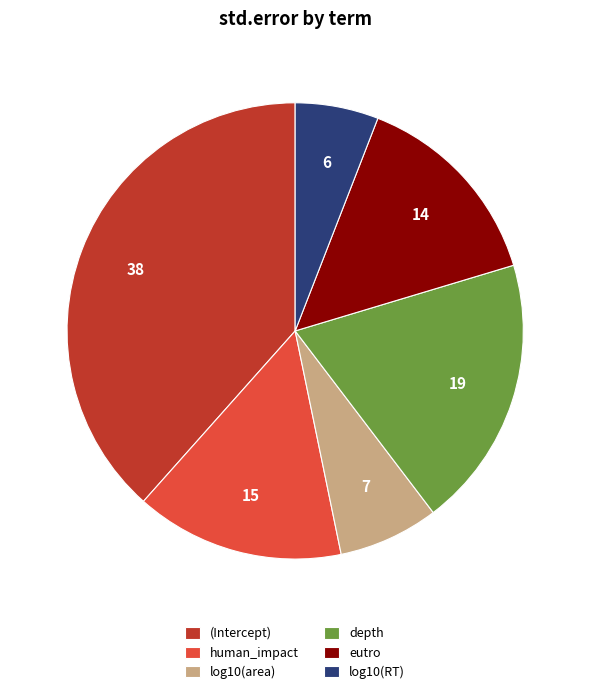

Which slice is the smallest?

log10(RT)